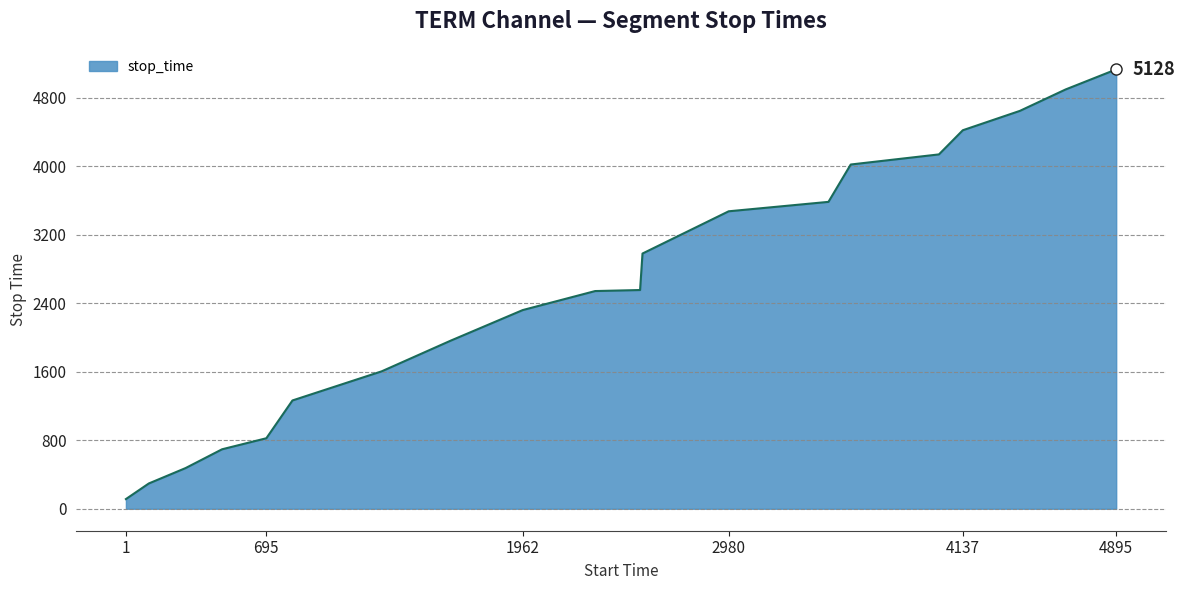

Is it true that the value at 695 is 823?

True